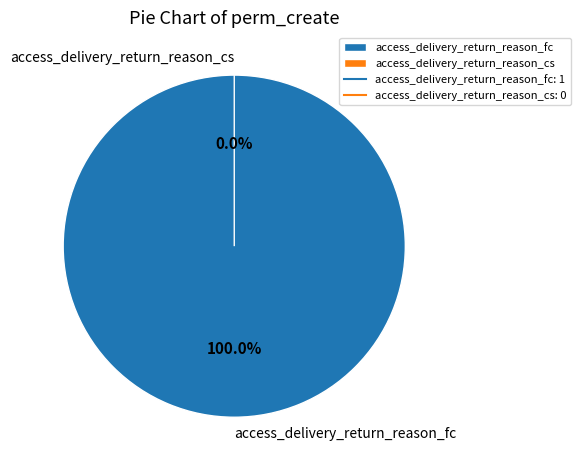

Do access_delivery_return_reason_fc and access_delivery_return_reason_cs together represent more than half of the pie?

Yes